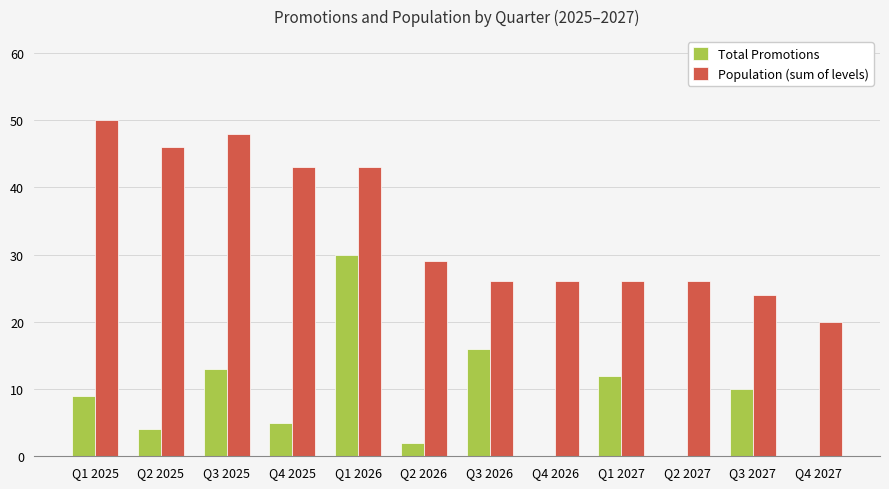

Where is Population (sum of levels) nearest to the value 35?

Q2 2026